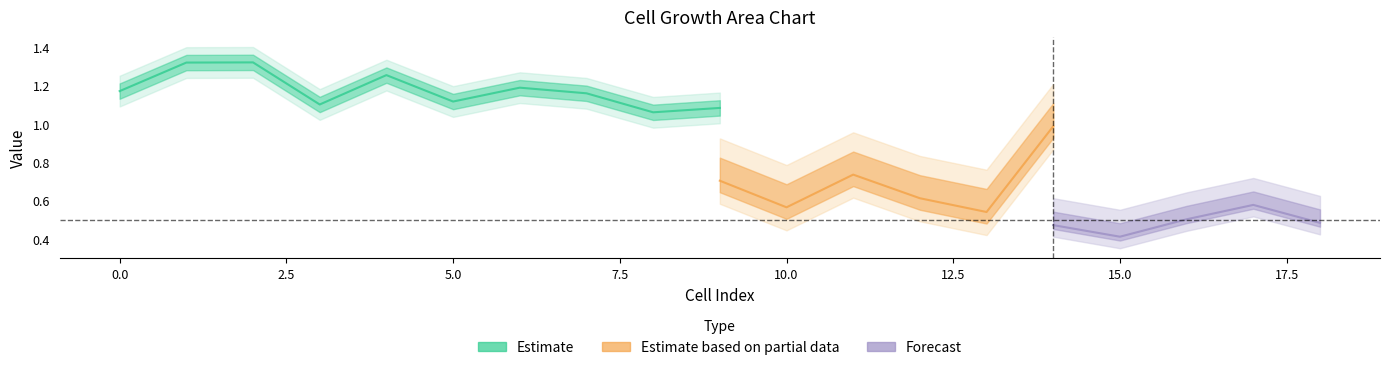

True or false: fold_growth has more than 0 interior local peaks.

True